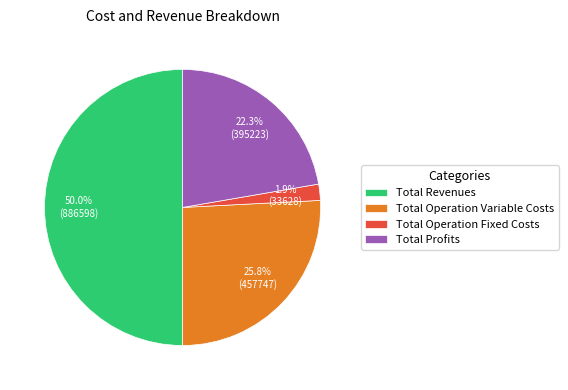

To the nearest percent, what is the average slice percentage?

25%